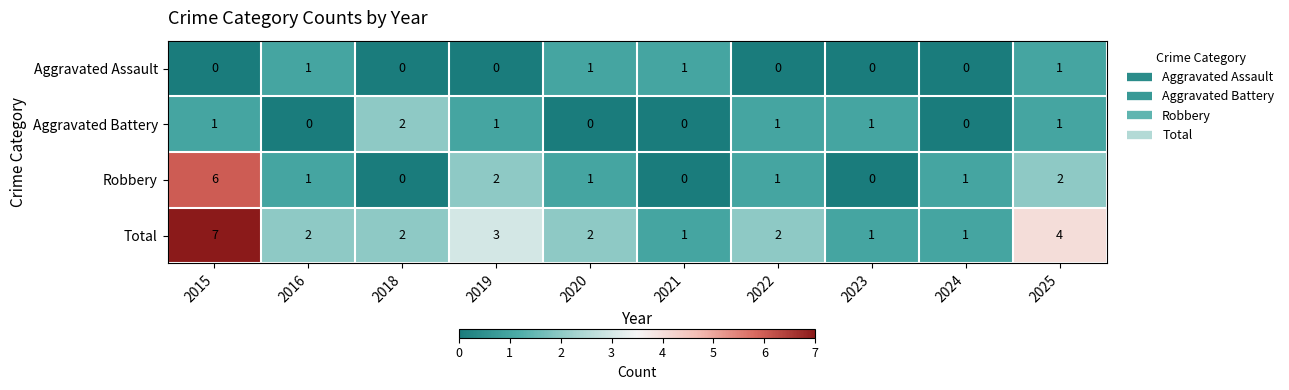

Where is Total nearest to the value 4?

2025